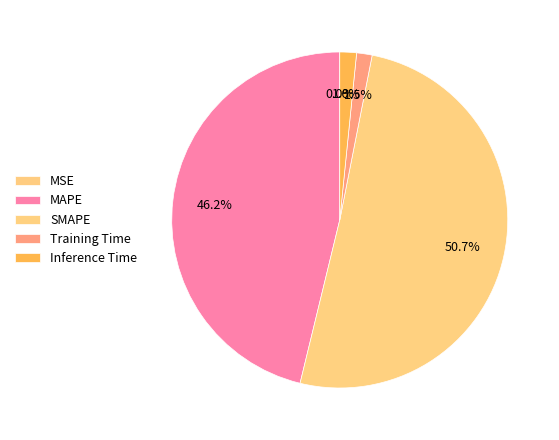

To the nearest percent, what is the difference between the largest and smallest slice percentages?

51%